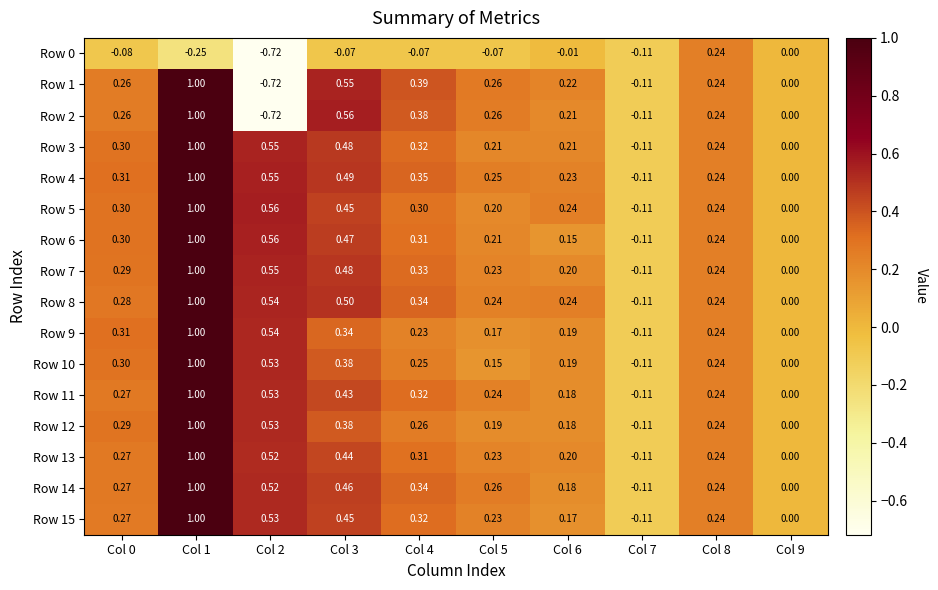

Is the value of Row 10 at Col 3 greater than the value of Row 15 at Col 8?

Yes